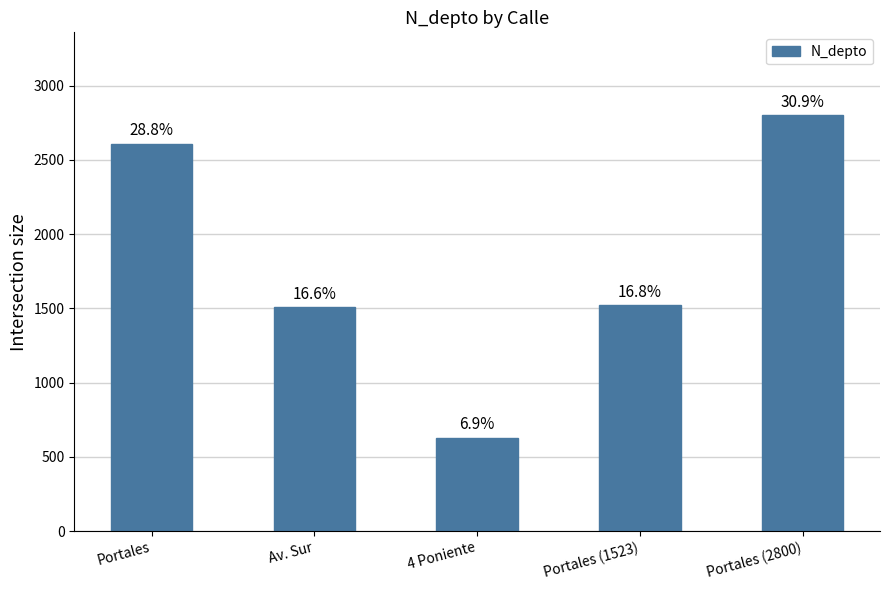

Approximately how many times larger is the value at Portales (2800) compared to 4 Poniente?

4.4